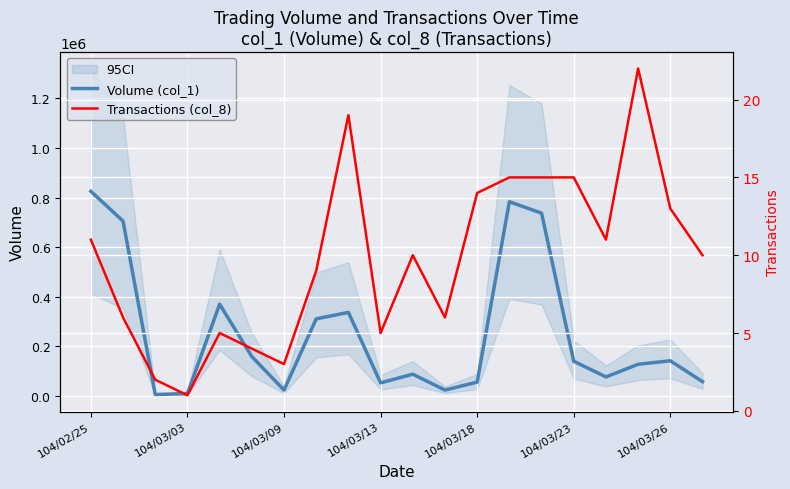

Is this an area chart (filled region under the line)?

No